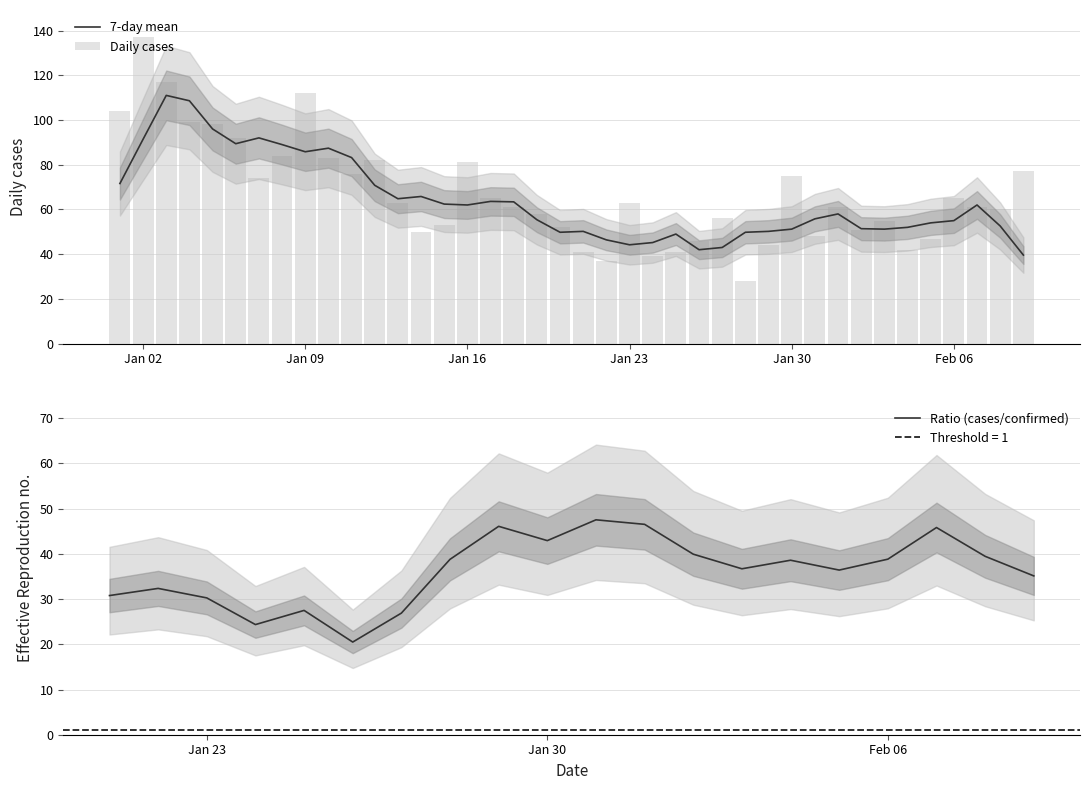

The chart shows a value of 14 at 2023-01-31. True or false?

False